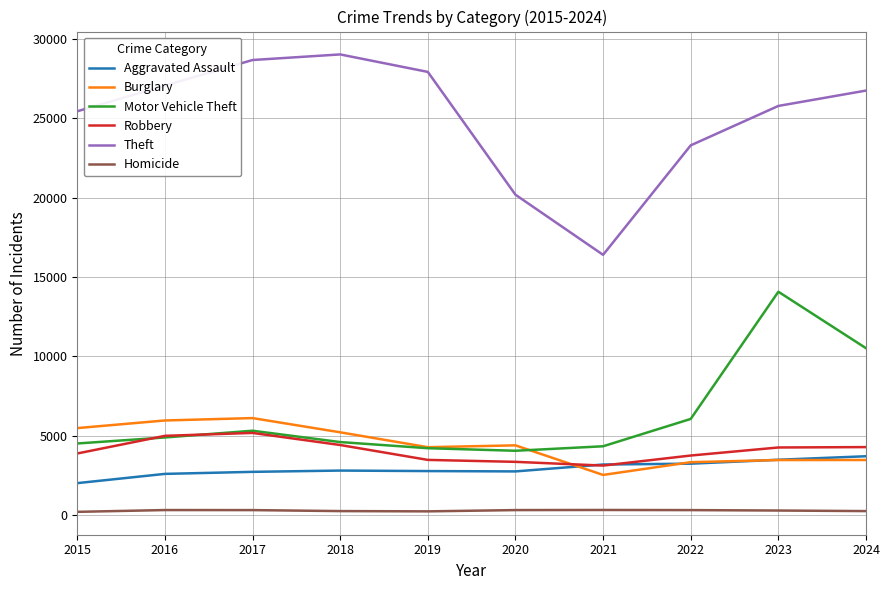

True or false: Motor Vehicle Theft and Homicide intersect in this chart.

False